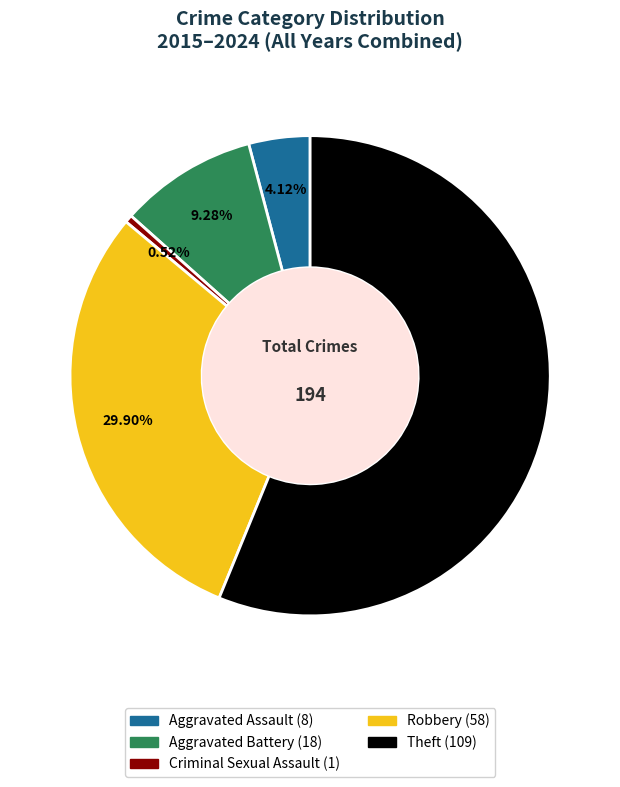

Does any single category account for the majority?

Yes